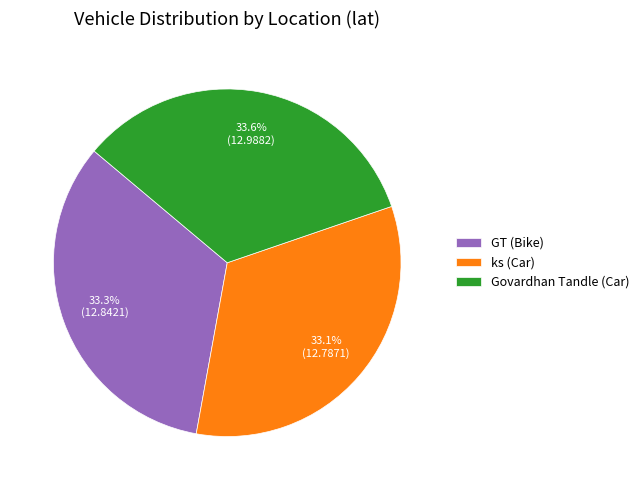

Does any single category account for the majority?

No